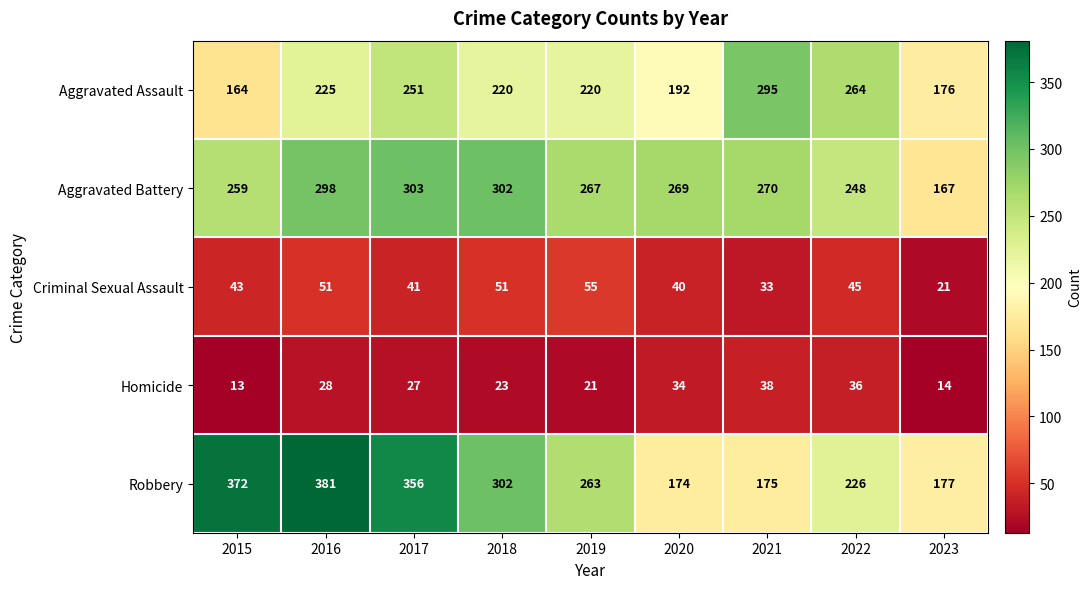

At which label does Aggravated Battery reach its peak?

2017